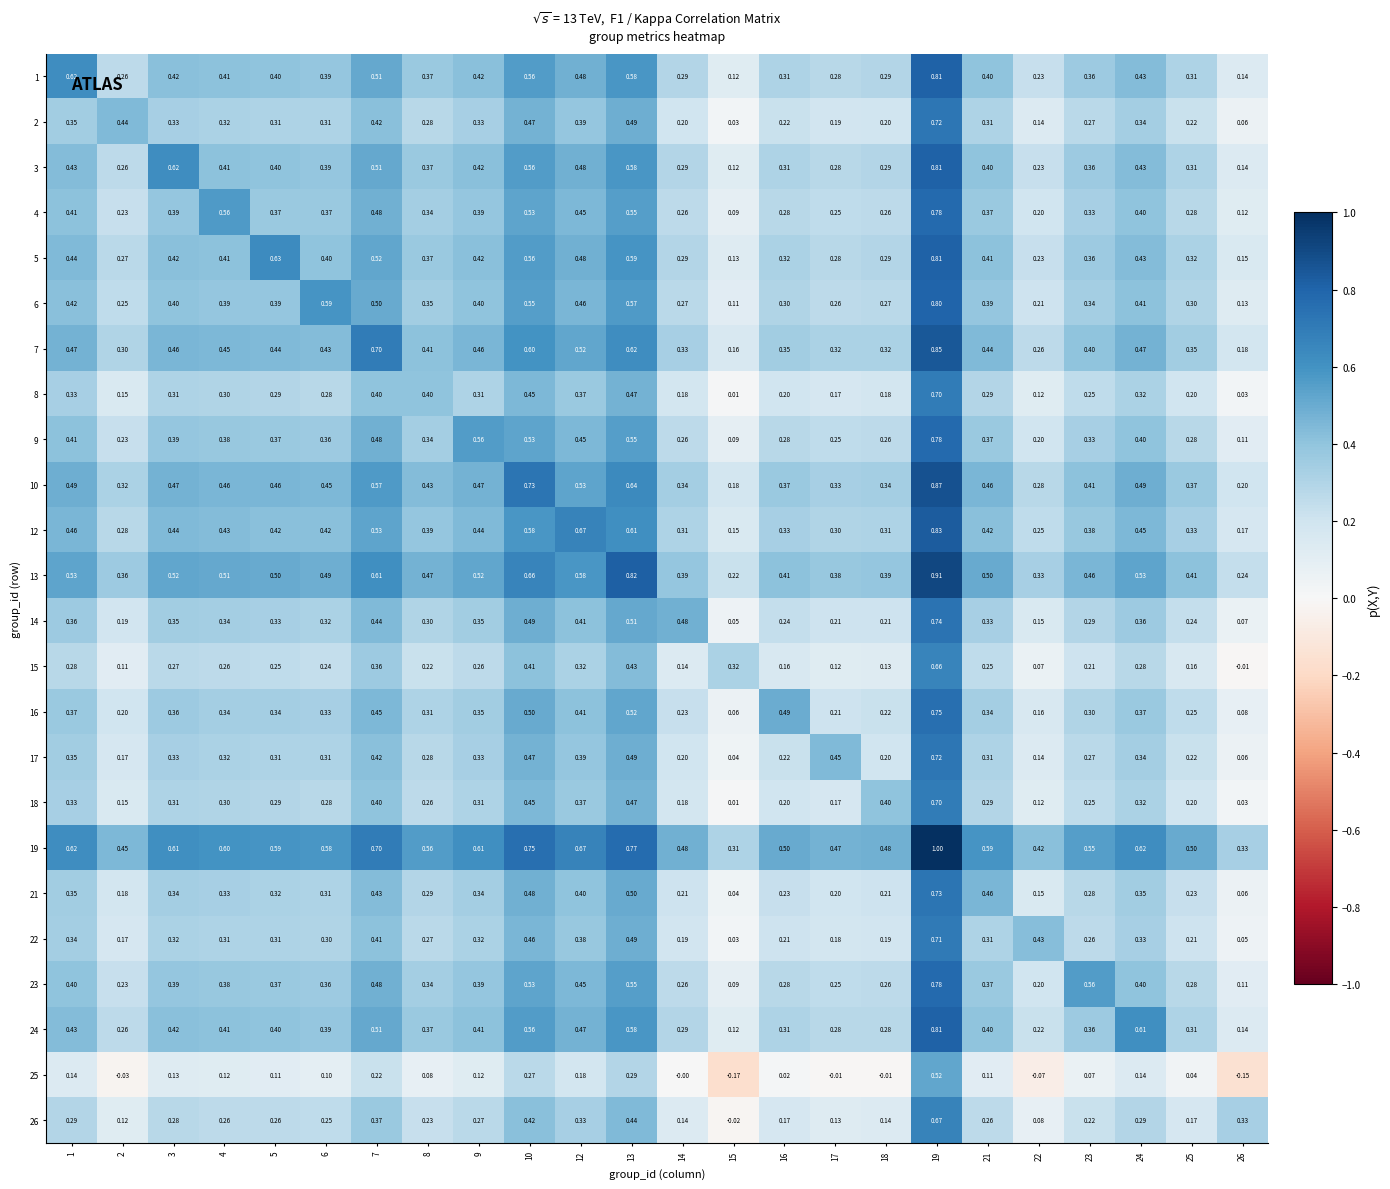

Is the value of 22 at 22 greater than the value of 15 at 8?

Yes